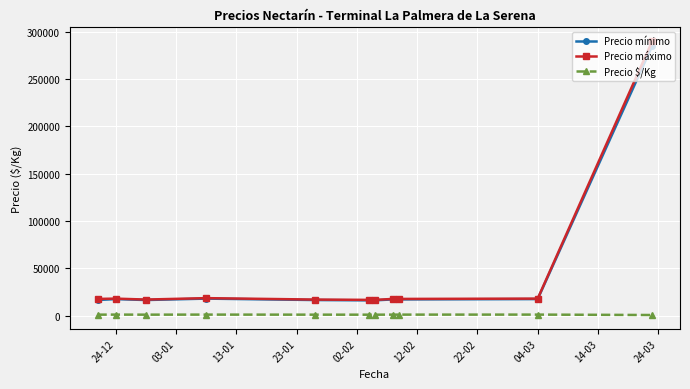

What is the value of the Precio máximo point at the 3rd from the left?

17000.0